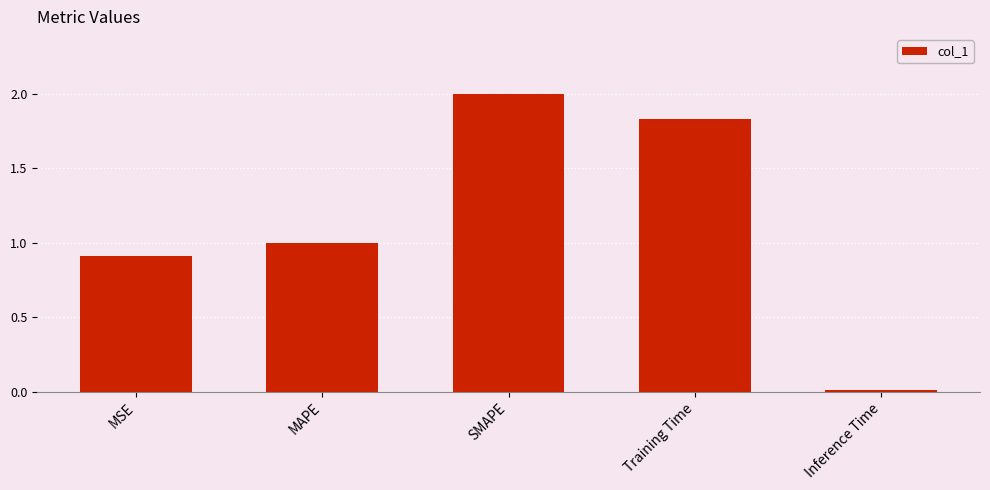

At which category does the chart reach its minimum across all series?

Inference Time